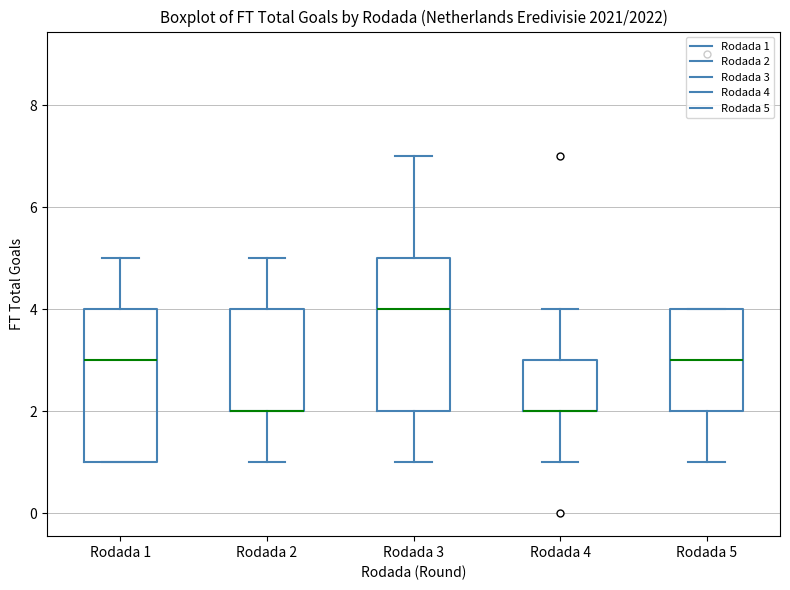

Reading left to right, transcribe this box plot: for each box, give where its median line is, the range the box spans, and where its two whiskers end, as read against the y-axis. The values are not printed on the chart, so give them approximately, as read against the axis.

Rodada 1: median 3, box 1 to 4, whiskers 1 to 5
Rodada 2: median 2 (drawn on the box's lower edge), box 2 to 4, whiskers 1 to 5
Rodada 3: median 4, box 2 to 5, whiskers 1 to 7
Rodada 4: median 2 (drawn on the box's lower edge), box 2 to 3, whiskers 1 to 4
Rodada 5: median 3, box 2 to 4, whiskers 1 to 4